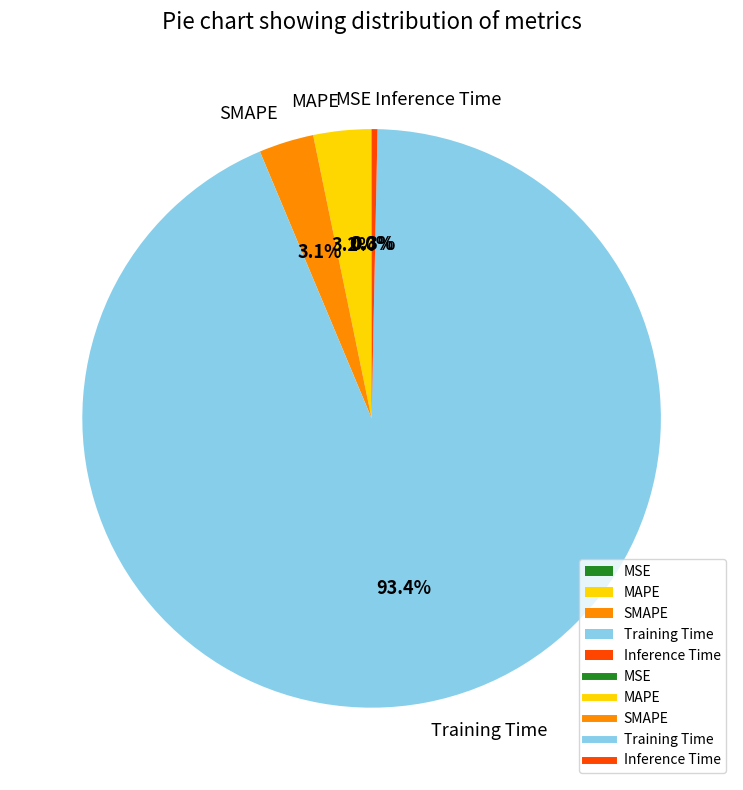

Which slice is the largest?

Training Time